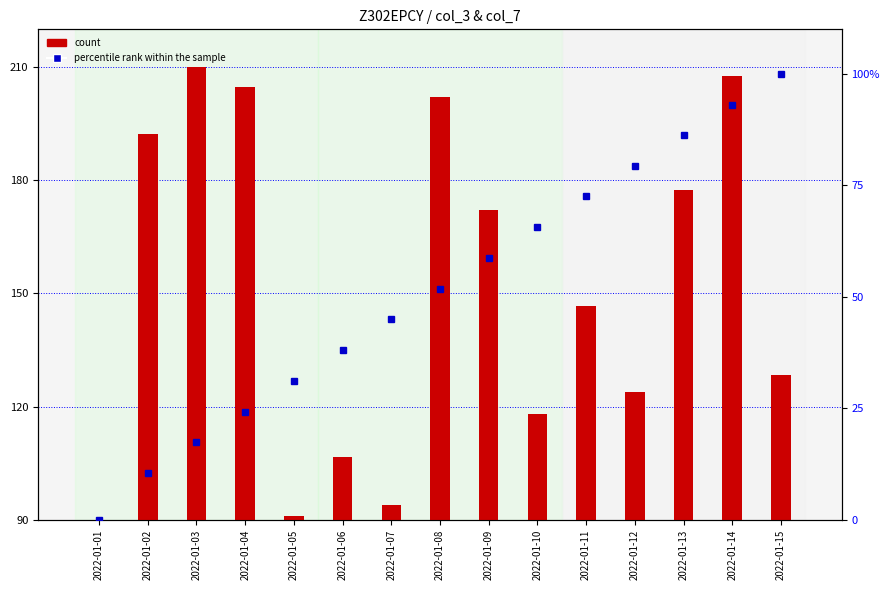

What are all the series names shown in the legend?

count, percentile rank within the sample